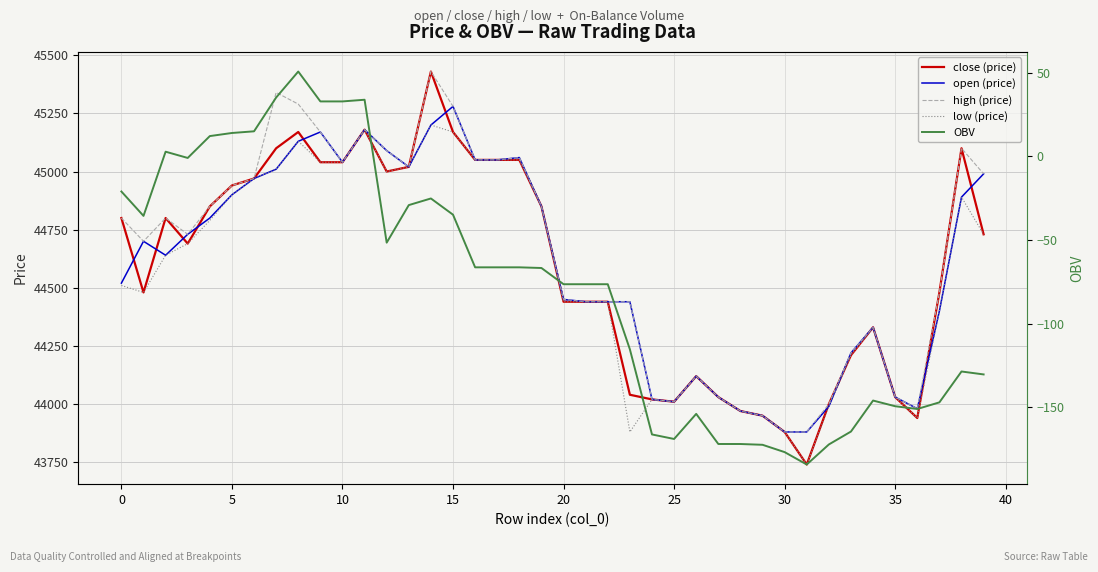

What is the difference between the second highest and minimum values in the OBV series?

219.4